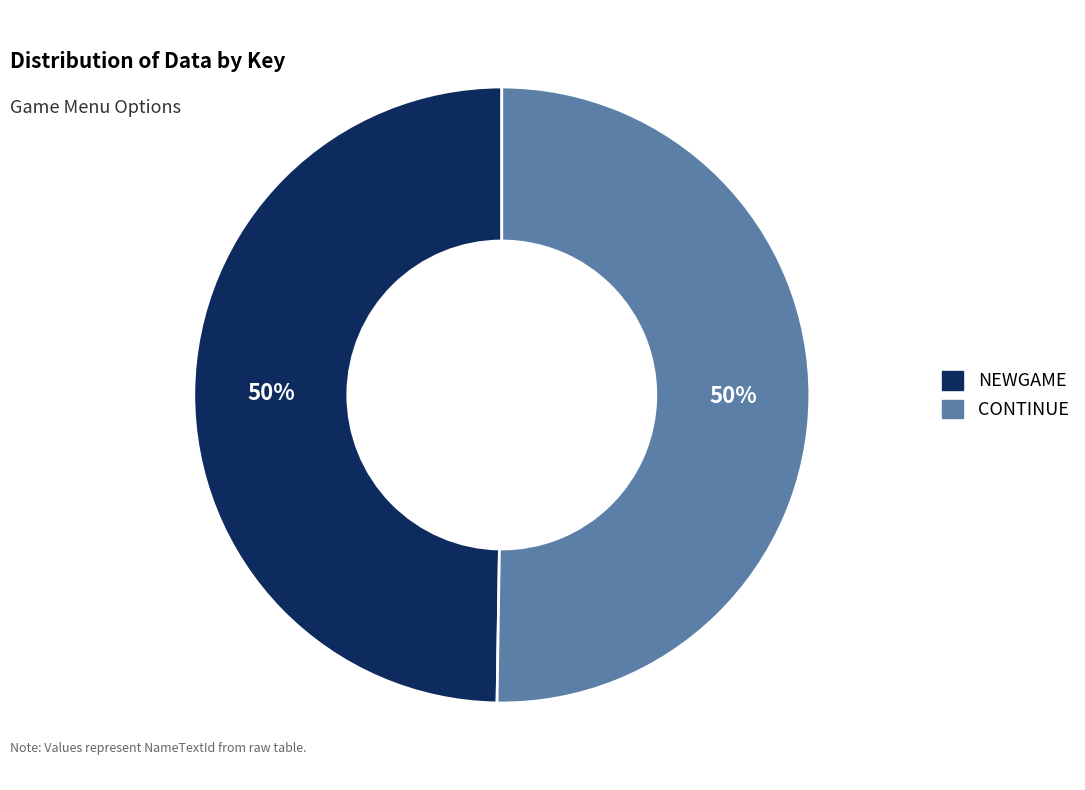

Approximately how many times larger is the value at CONTINUE compared to NEWGAME?

1.0